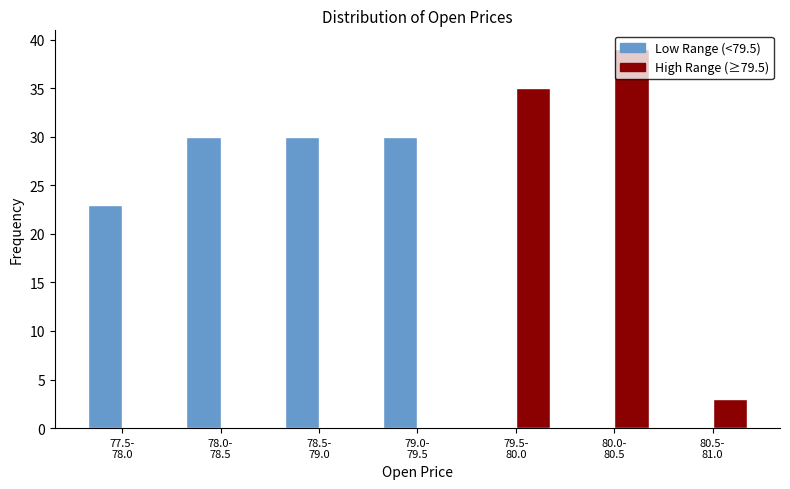

What is the maximum value shown in the chart?

39